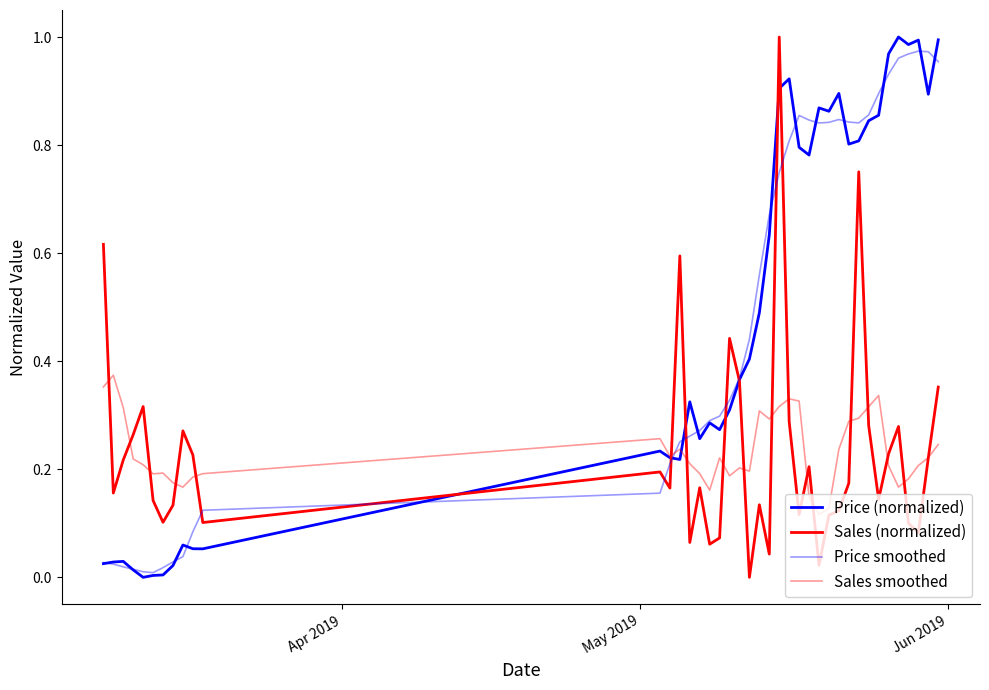

How many lines are shown in the chart?

4